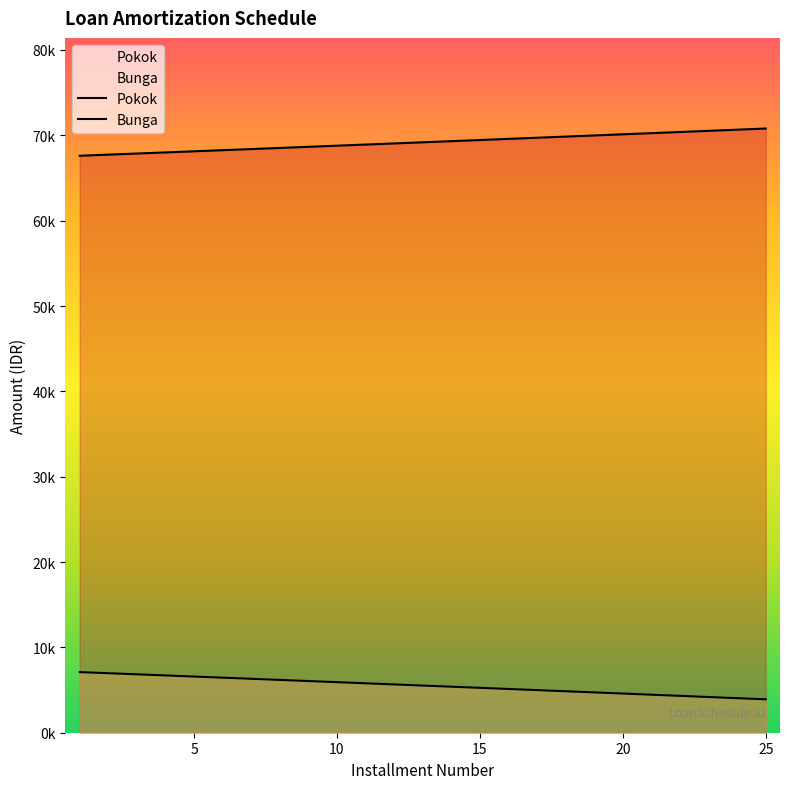

Which series has the largest total across all categories?

Pokok